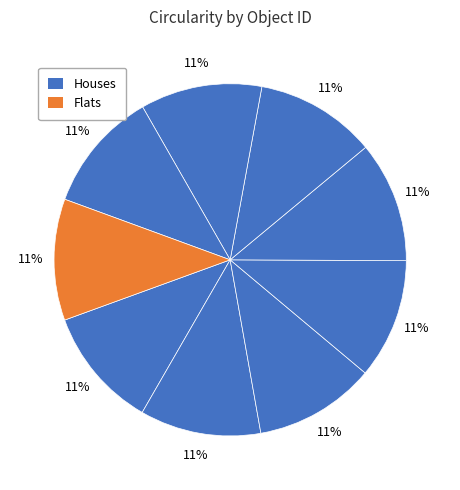

Count the number of slices in the pie.

9